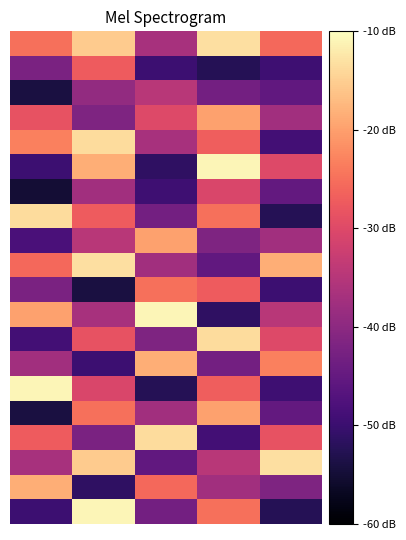

Count the number of categories in the chart.

5